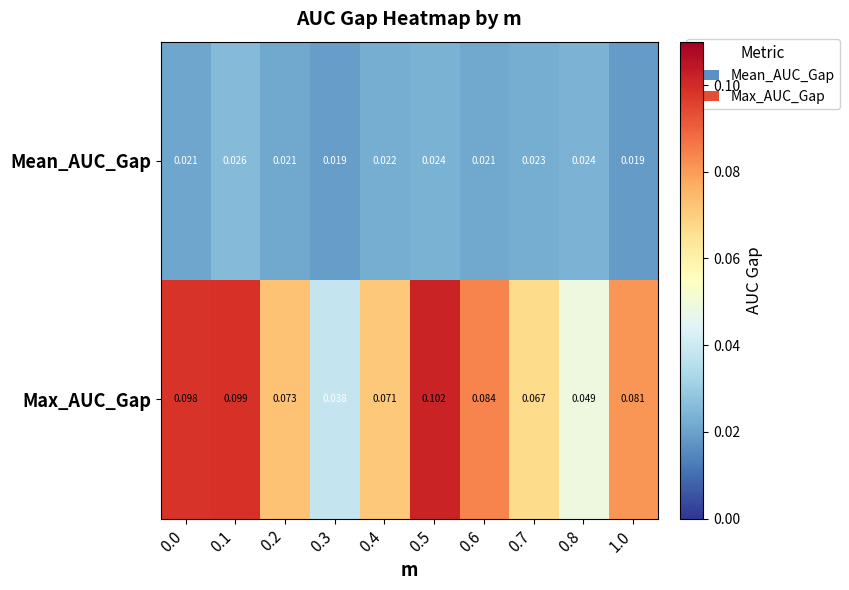

Is the value of Mean_AUC_Gap at 0.4 greater than the value of Max_AUC_Gap at 0.3?

No